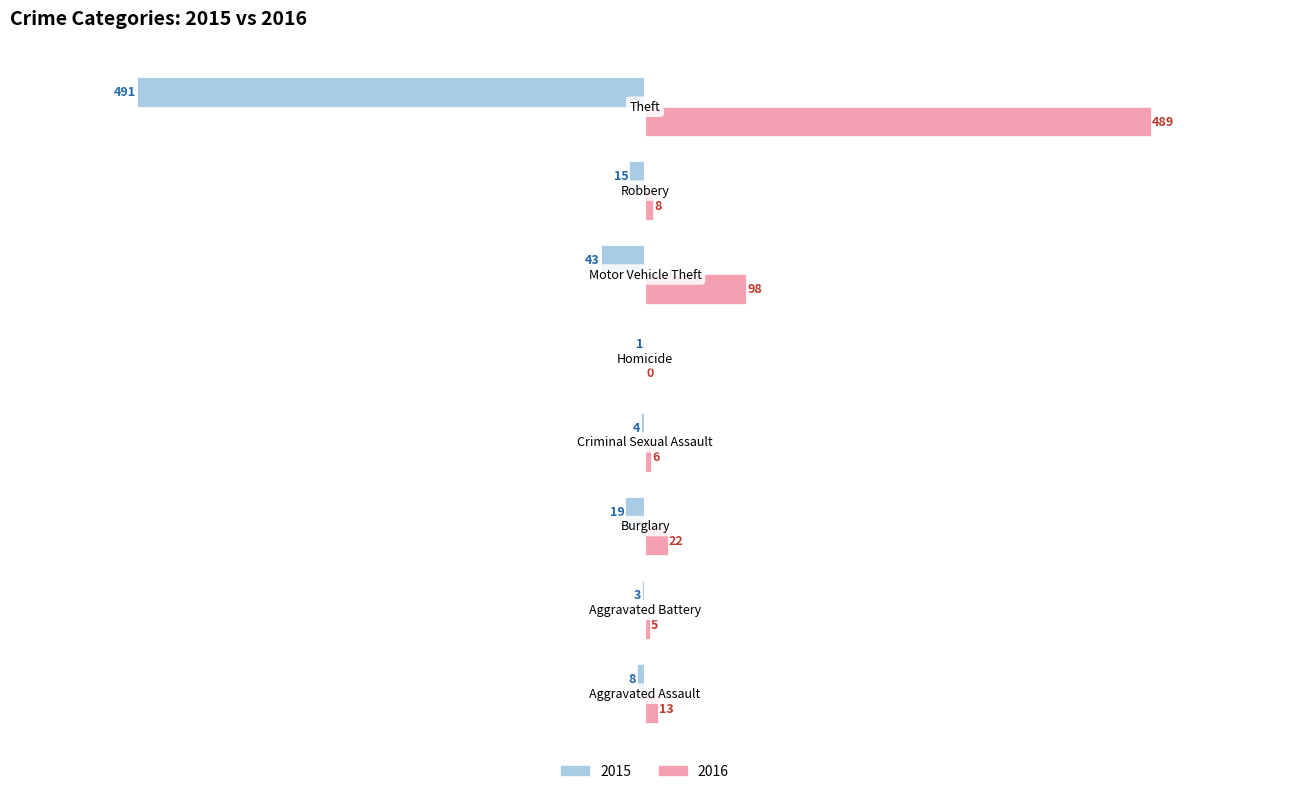

How many data points does each series have?

8